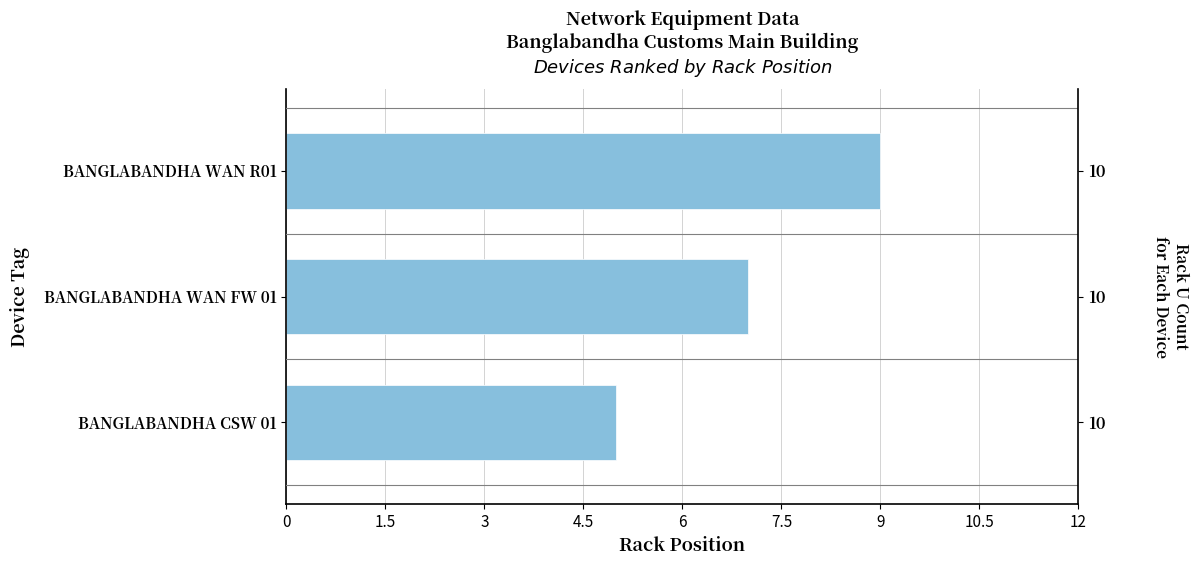

Is it true that the value at BANGLABANDHA WAN R01 is 9?

True